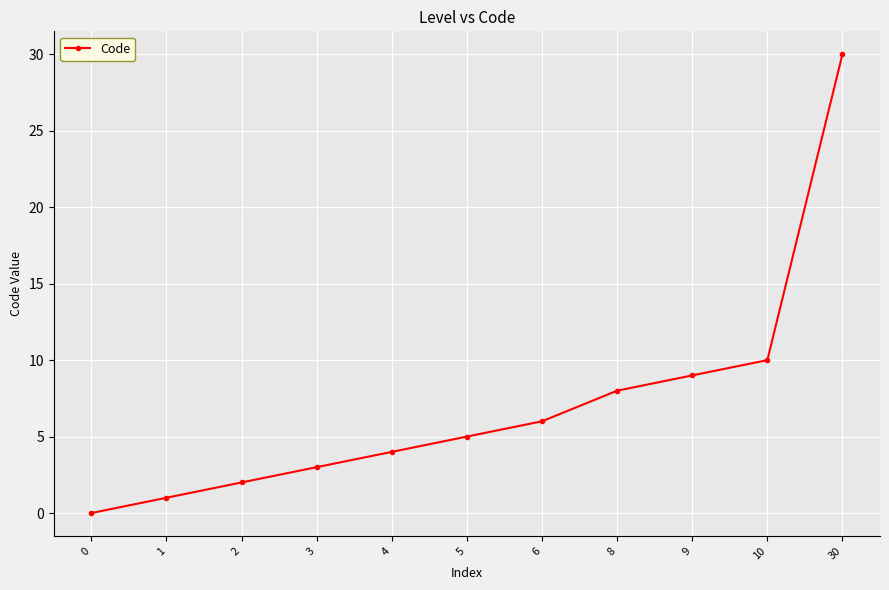

At which label is the value closest to 15?

10